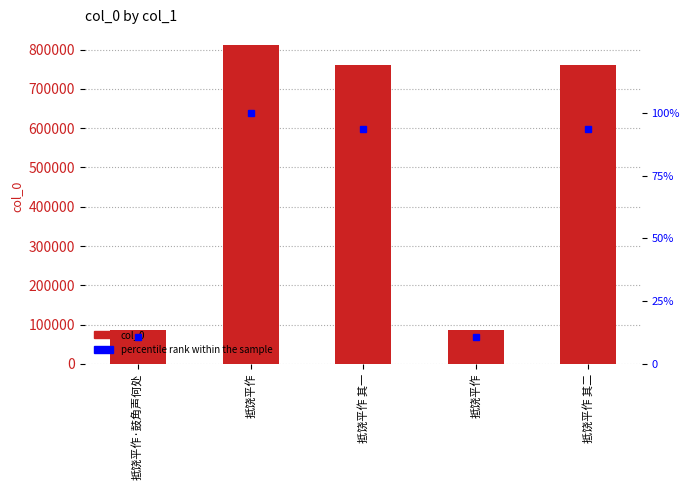

What is the difference between the col_0 values at 抵饶平作 其二 and 抵饶平作?

51511.0